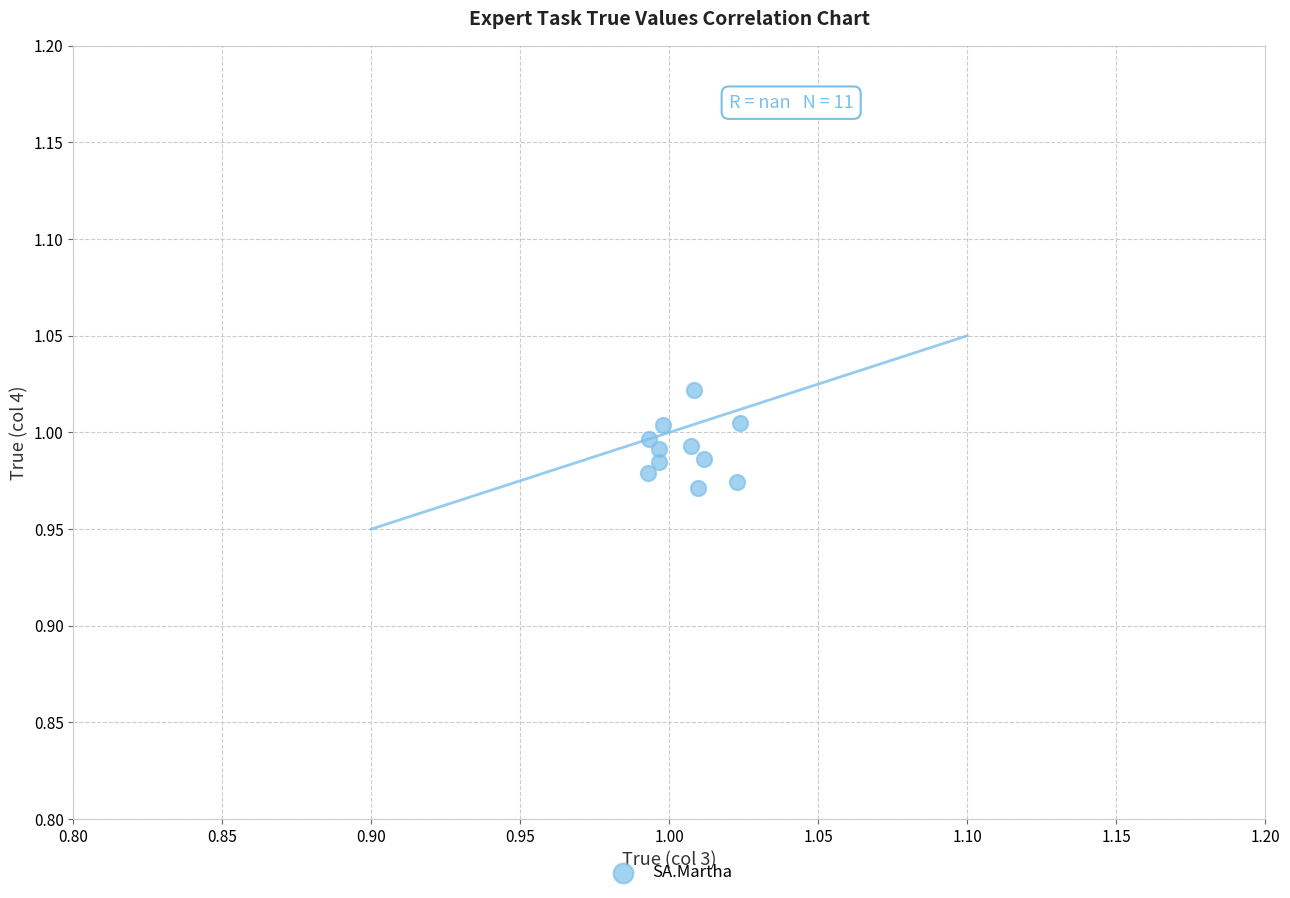

How many points are shown in the scatter plot?

11